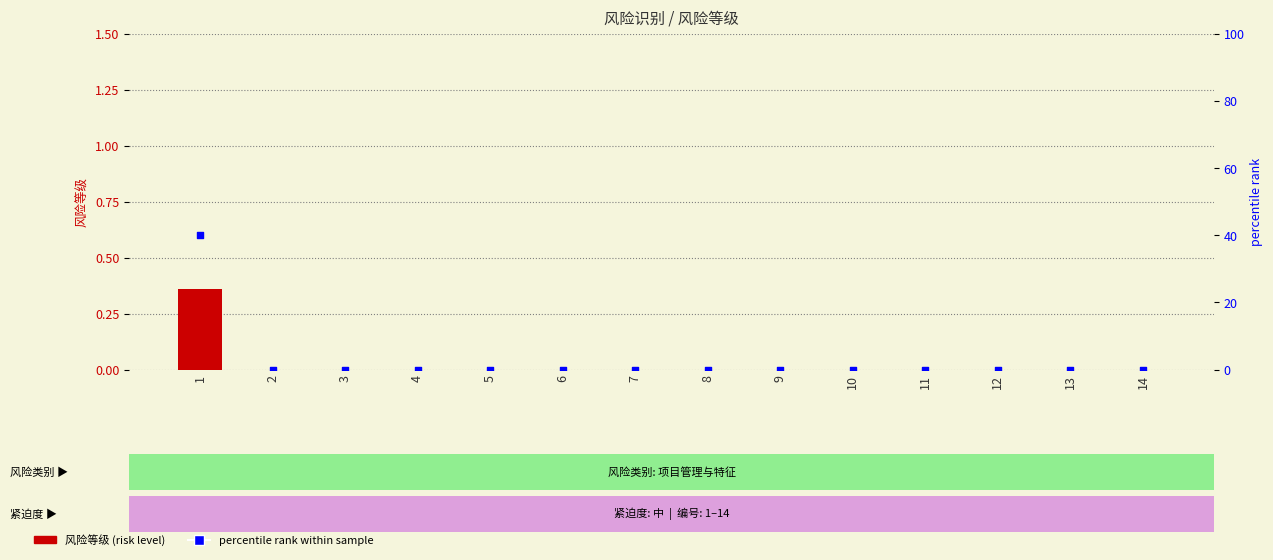

Which series reaches the minimum Y coordinate?

风险等级